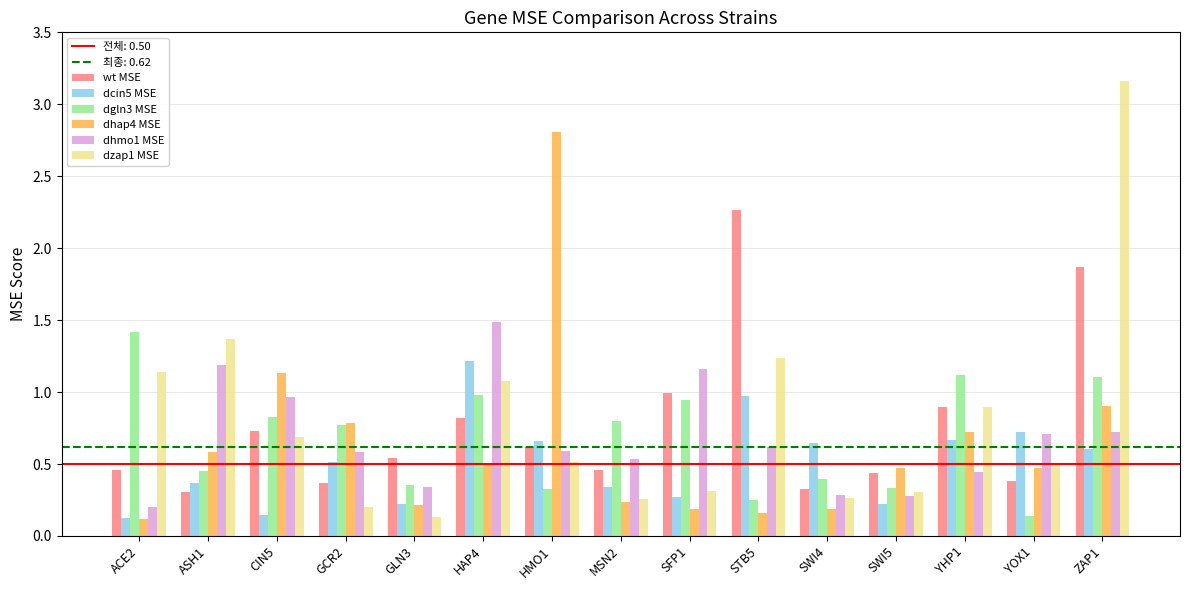

Which series has the widest spread of values?

dzap1 MSE